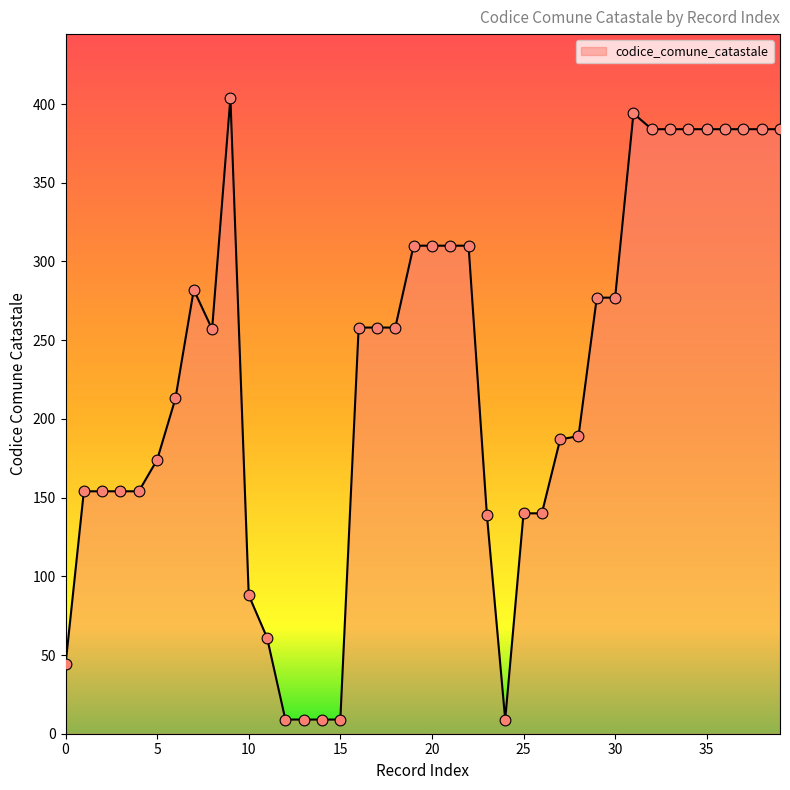

What is the greatest value displayed?

404